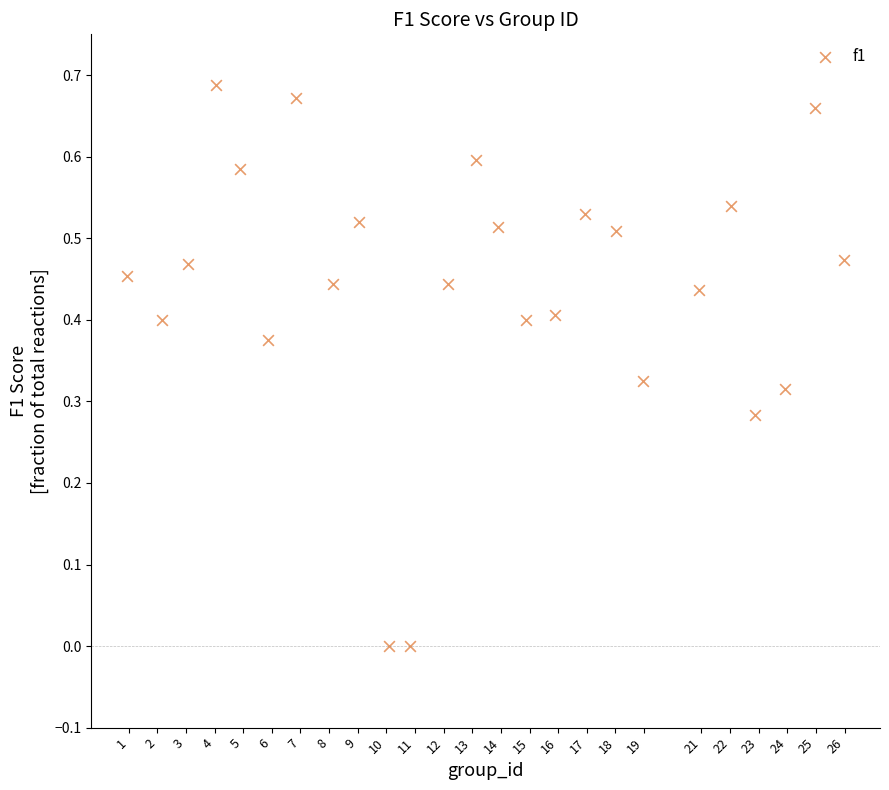

What is the range of X values (max minus min)?

25.0